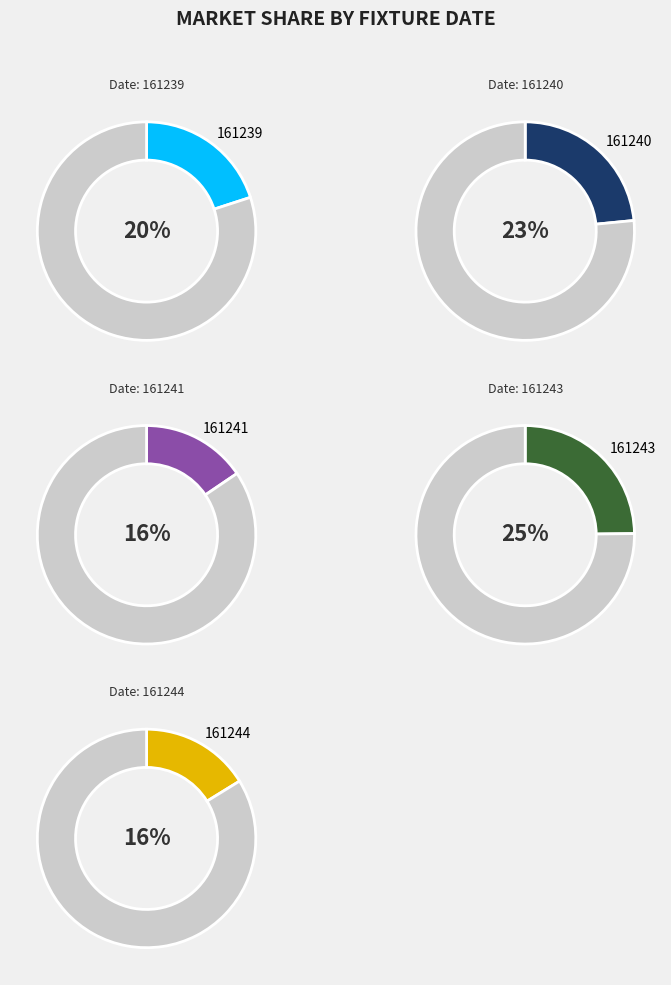

The 161239 slice represents 10% of the pie. True or false?

False